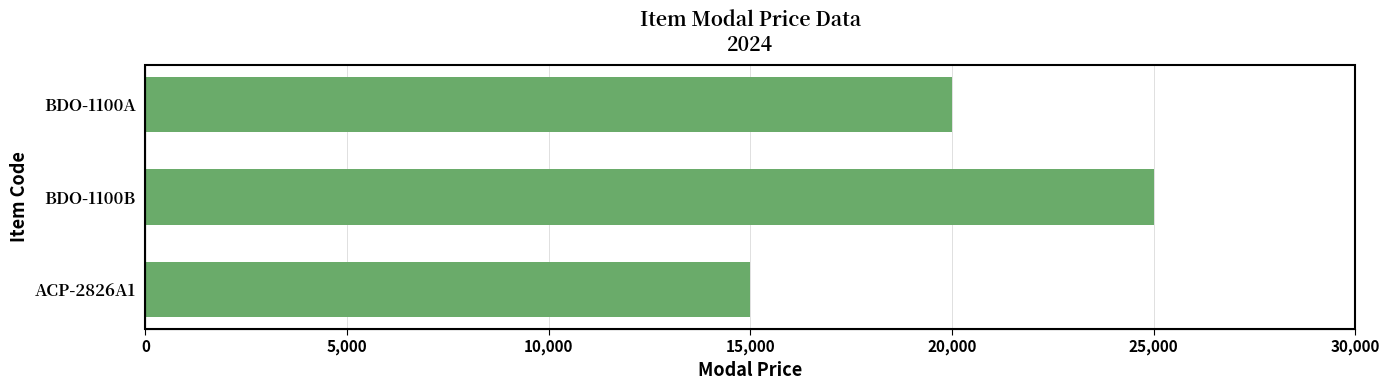

What value does the data have at ACP-2826A1, to the nearest 100?

15000